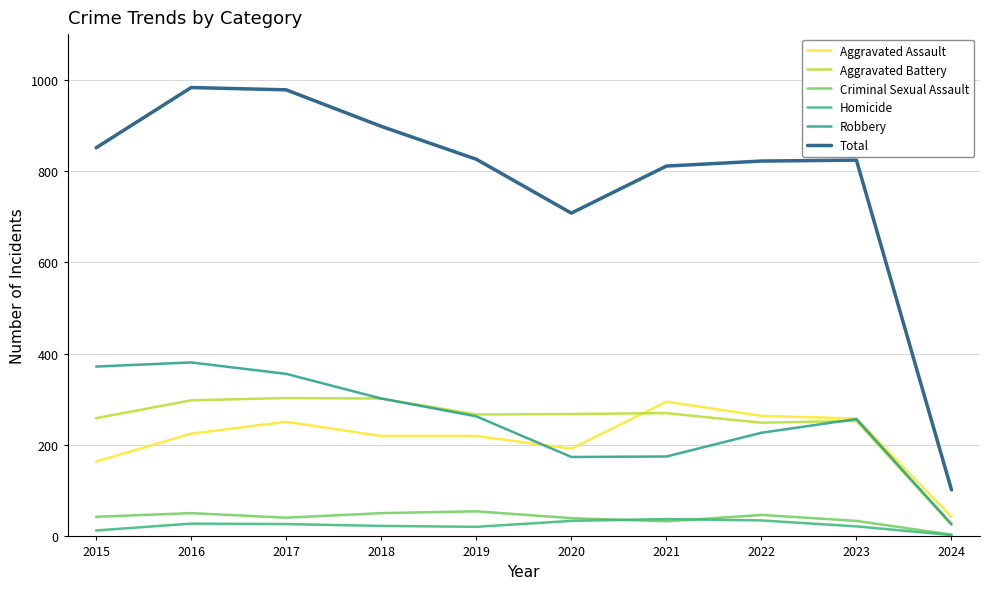

What is the sum of the Total values at 2015 and 2017?

1829